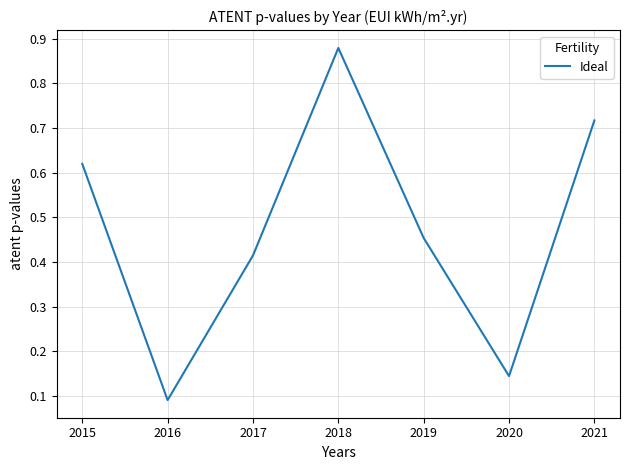

How many interior local valleys (lower than both neighbors) does the data have?

2